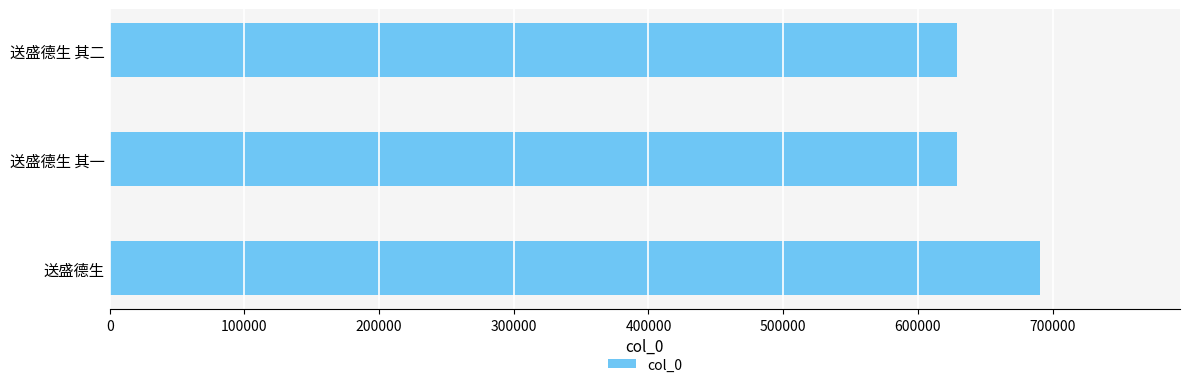

Approximately how many times larger is the value at 送盛德生 其二 compared to 送盛德生 其一?

1.0